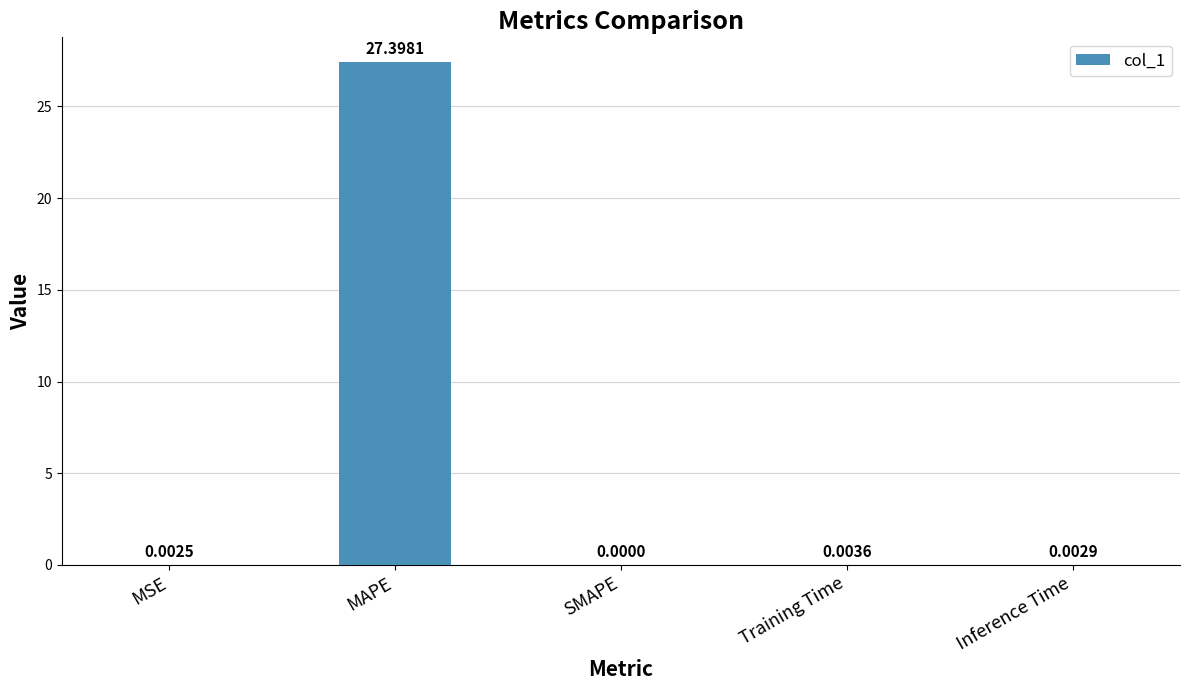

What is the change in value from MAPE to Inference Time?

-27.4